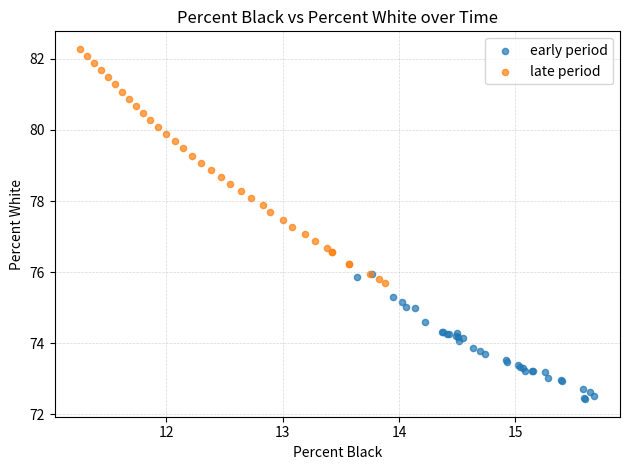

Which series contains the lowest Y value?

early period